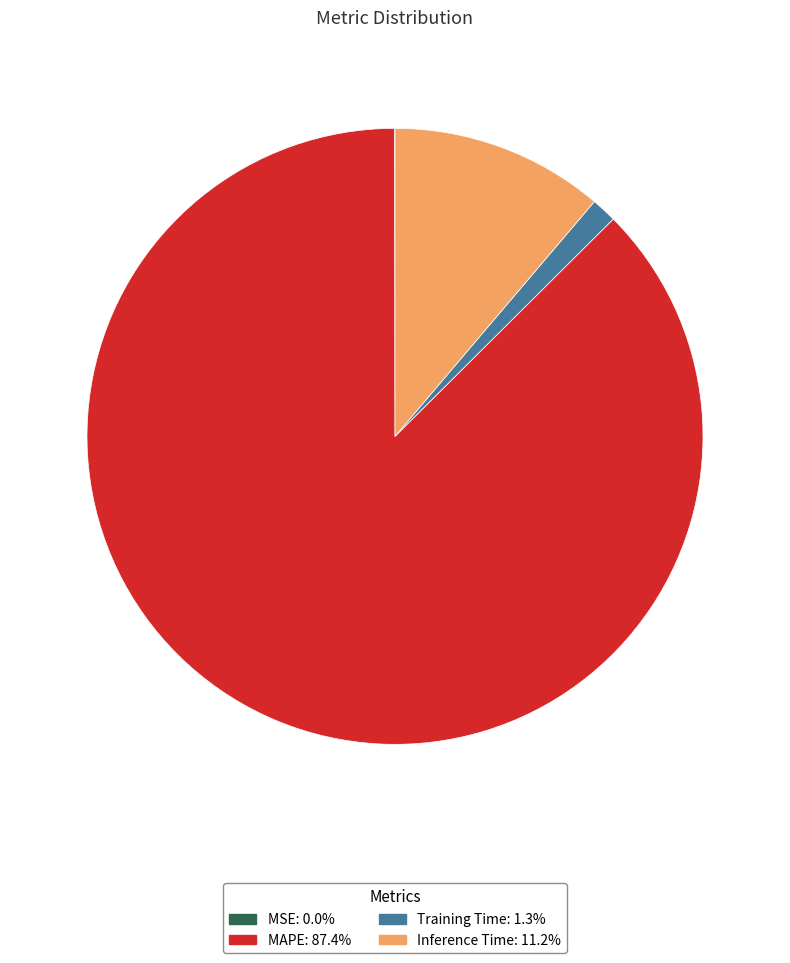

True or false: MAPE accounts for 87% of the total.

True